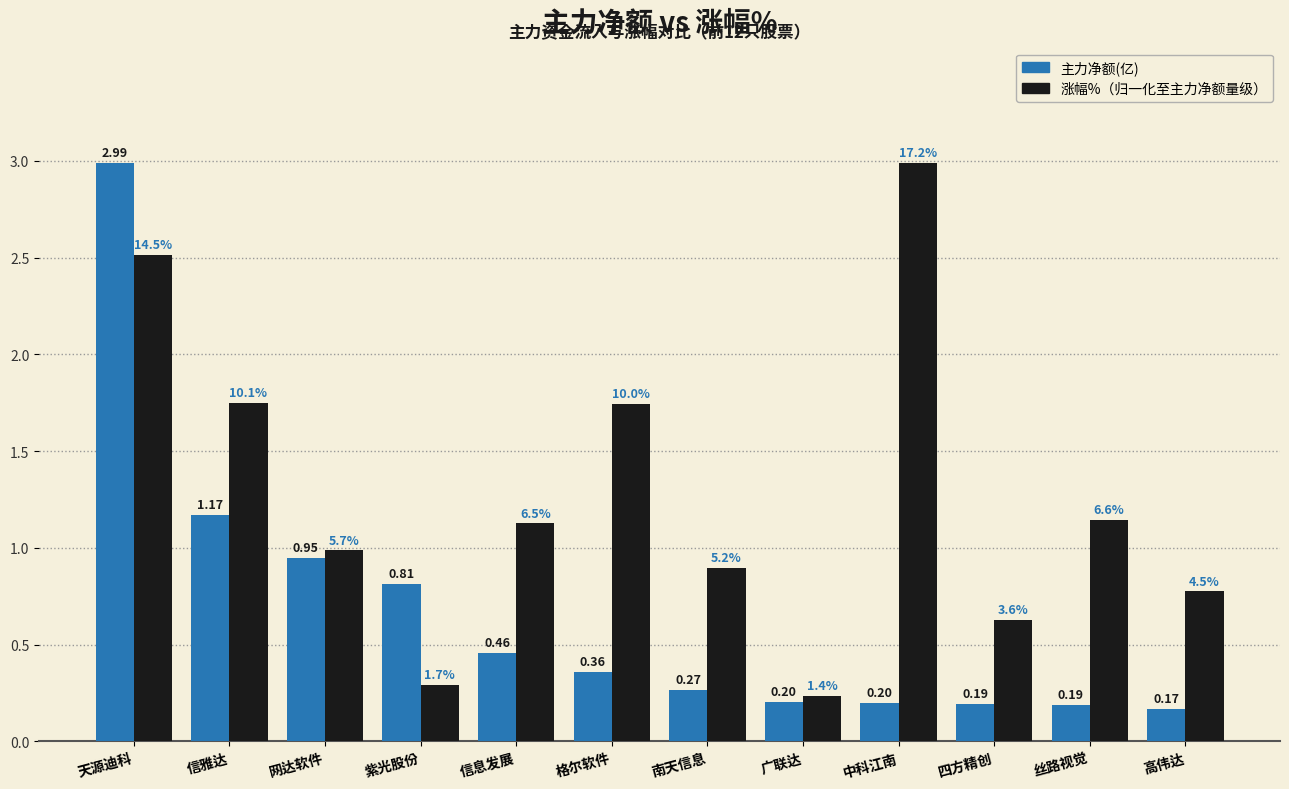

Which label corresponds to the smallest value in the chart?

高伟达